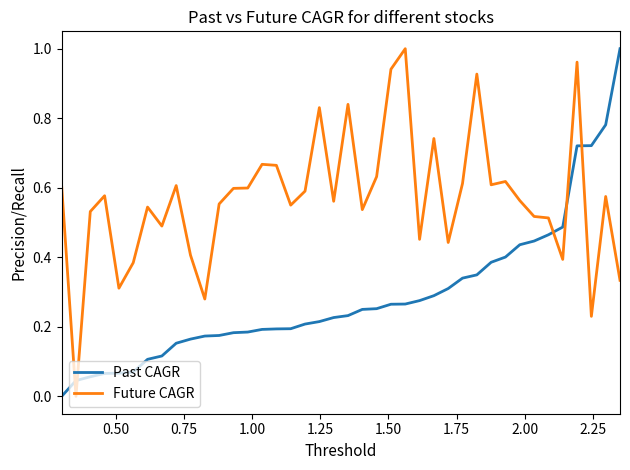

At how many categories does at least one series exceed 0?

40